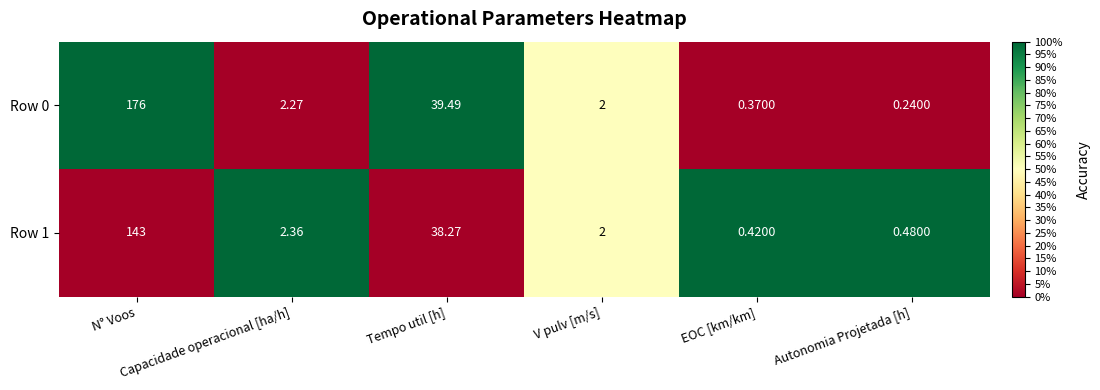

At which category is the sum across all series the highest?

N° Voos